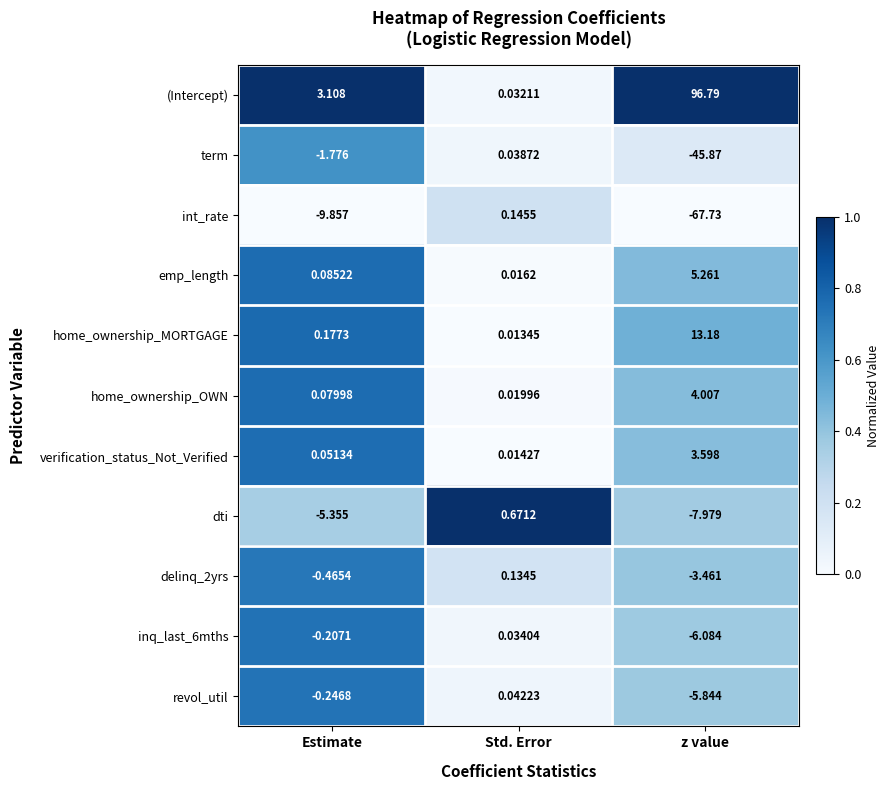

At which category is the sum across all series the highest?

Std. Error